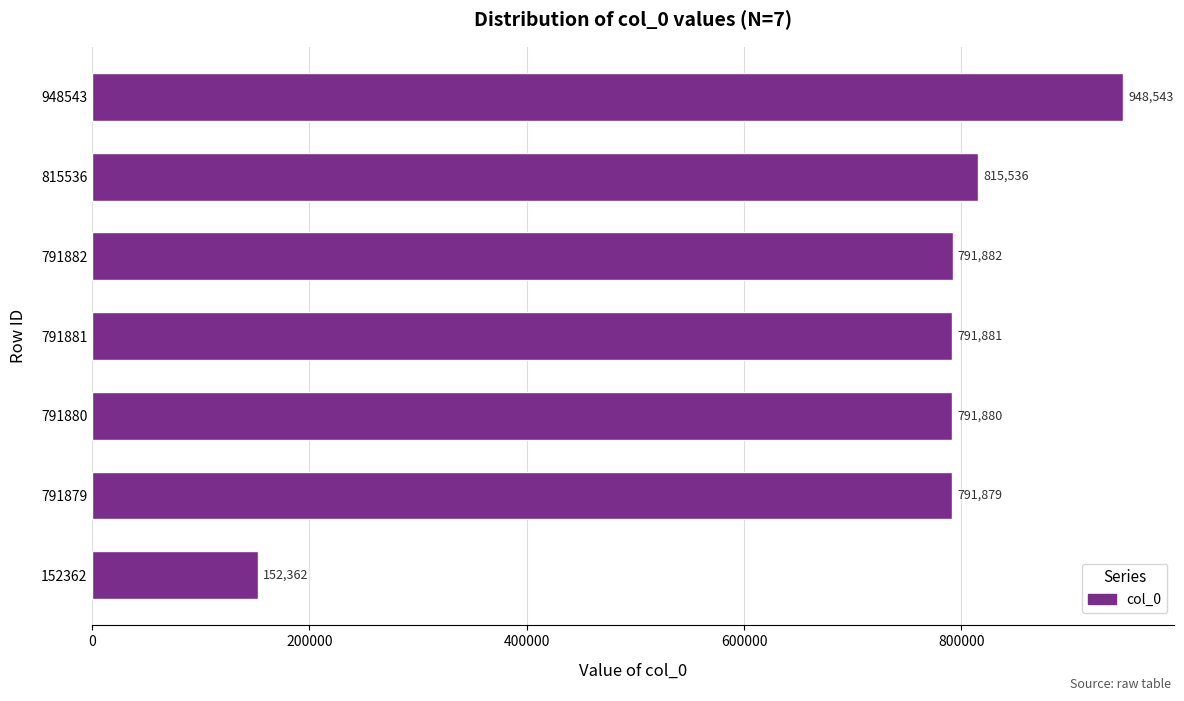

List the labels in order of value, smallest first.

152362, 791879, 791880, 791881, 791882, 815536, 948543